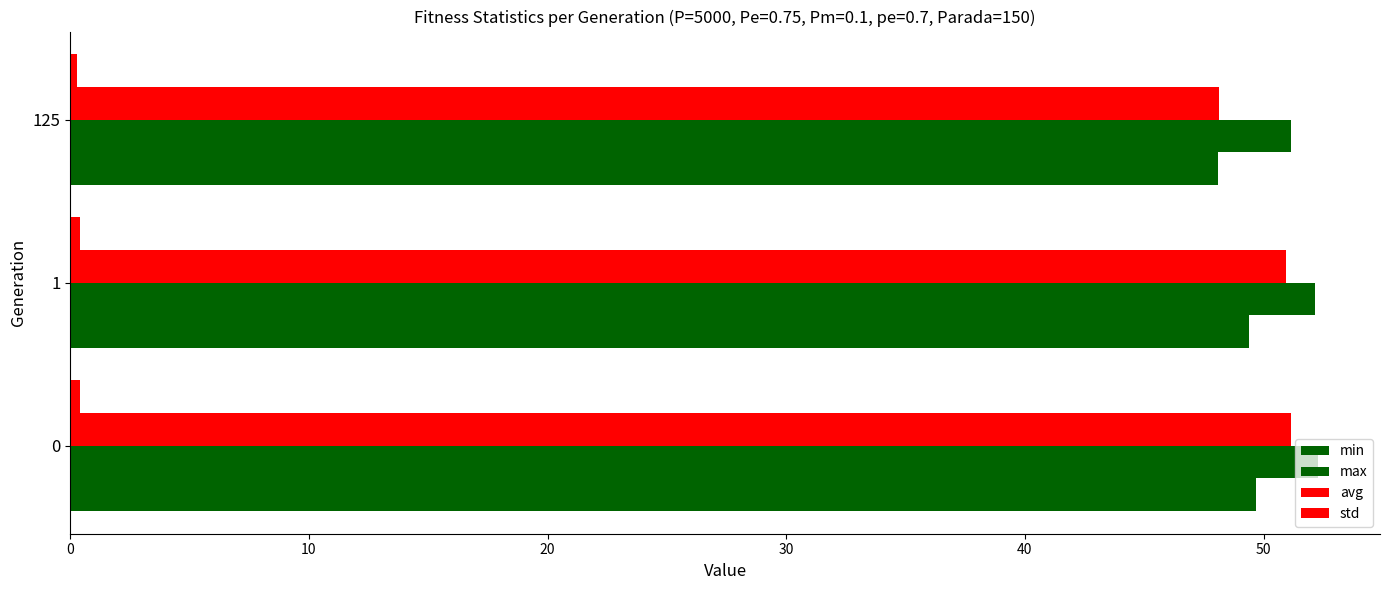

How many data points in avg are above 50?

2